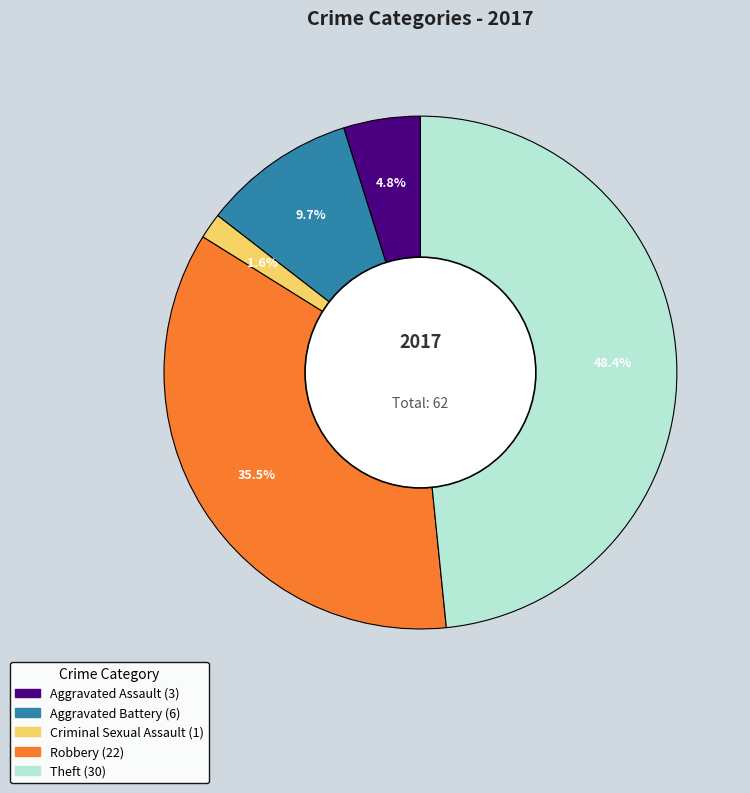

Does any single category account for the majority?

No